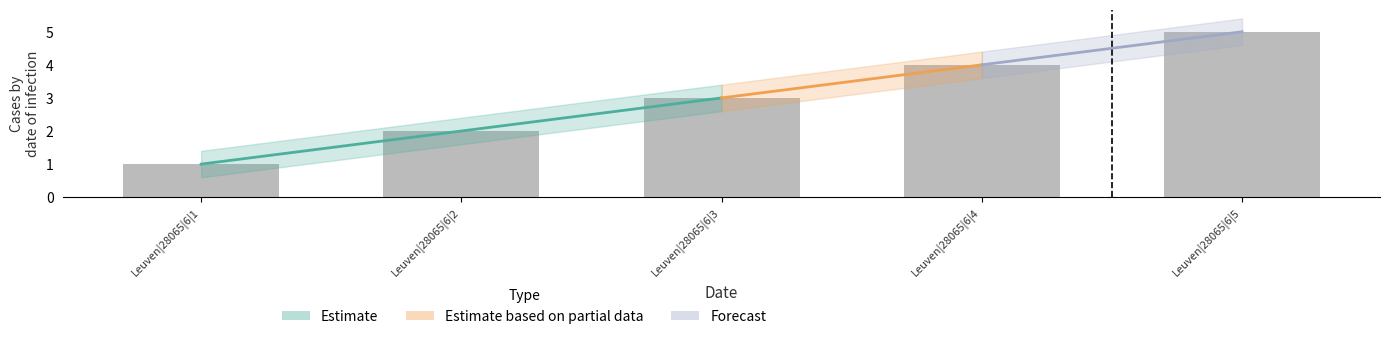

What is the sum of the values at Leuven|28065|6|3 and Leuven|28065|6|1?

4